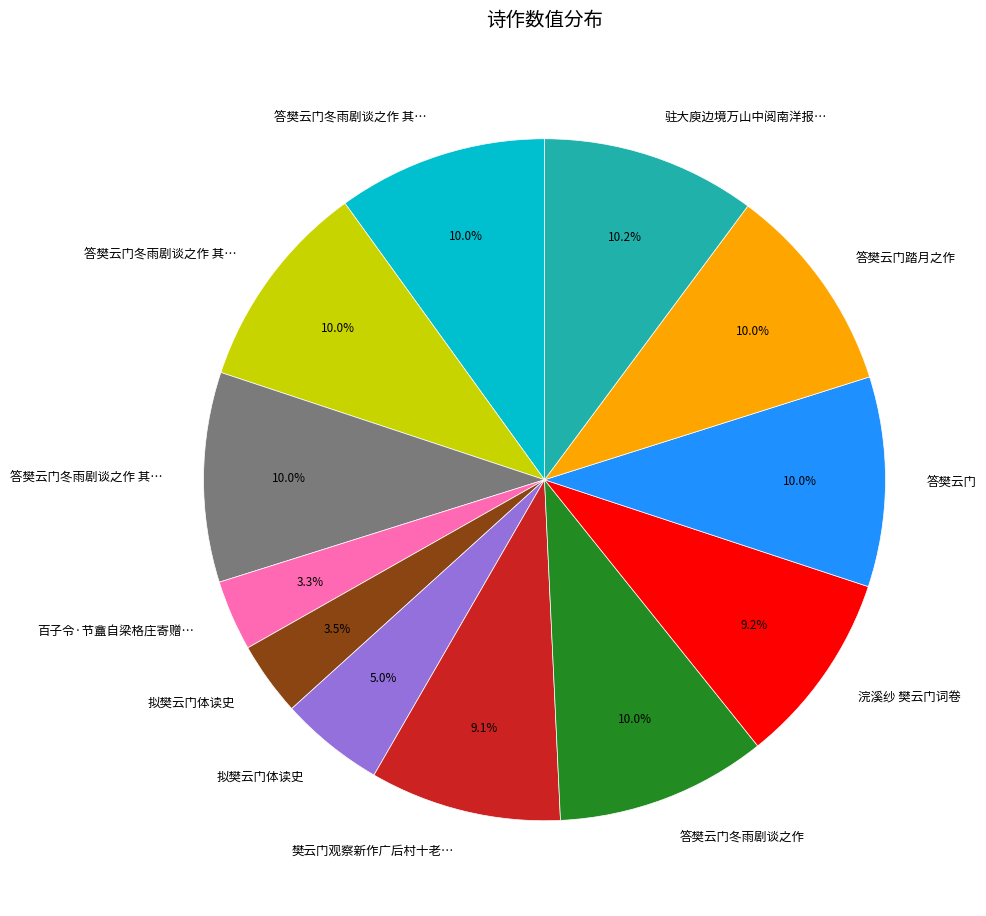

Does any single category account for the majority?

No